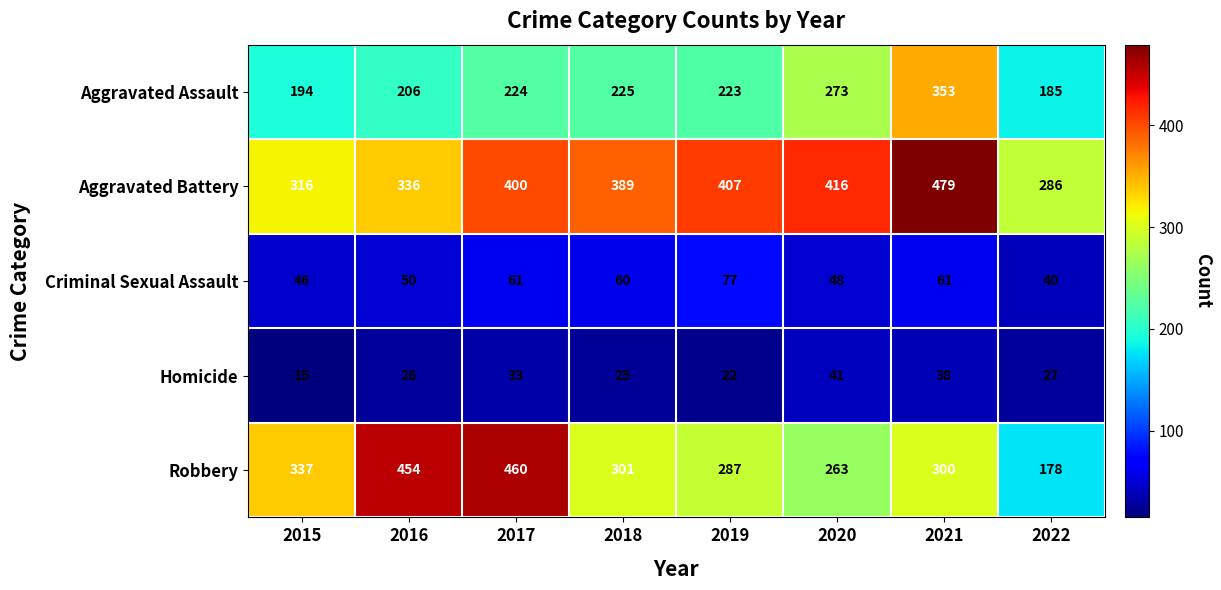

At how many categories does at least one series exceed 386?

6